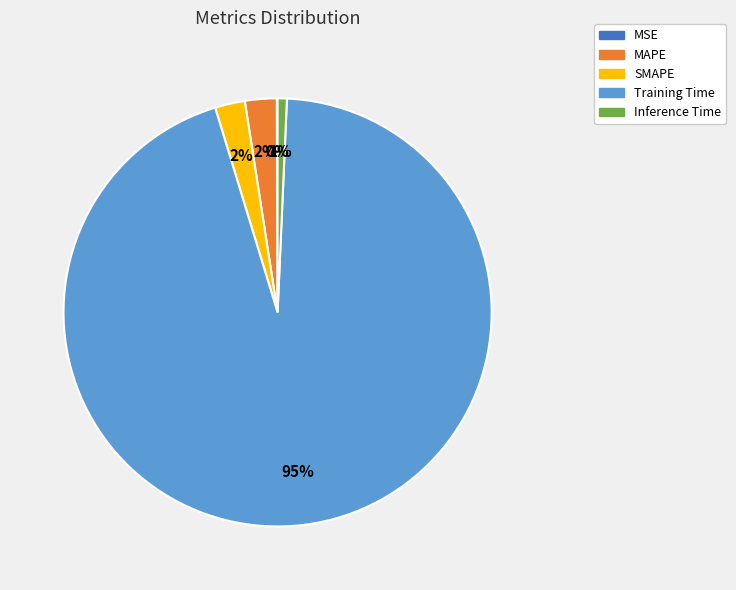

To the nearest percent, what is the combined percentage of Training Time and SMAPE?

97%